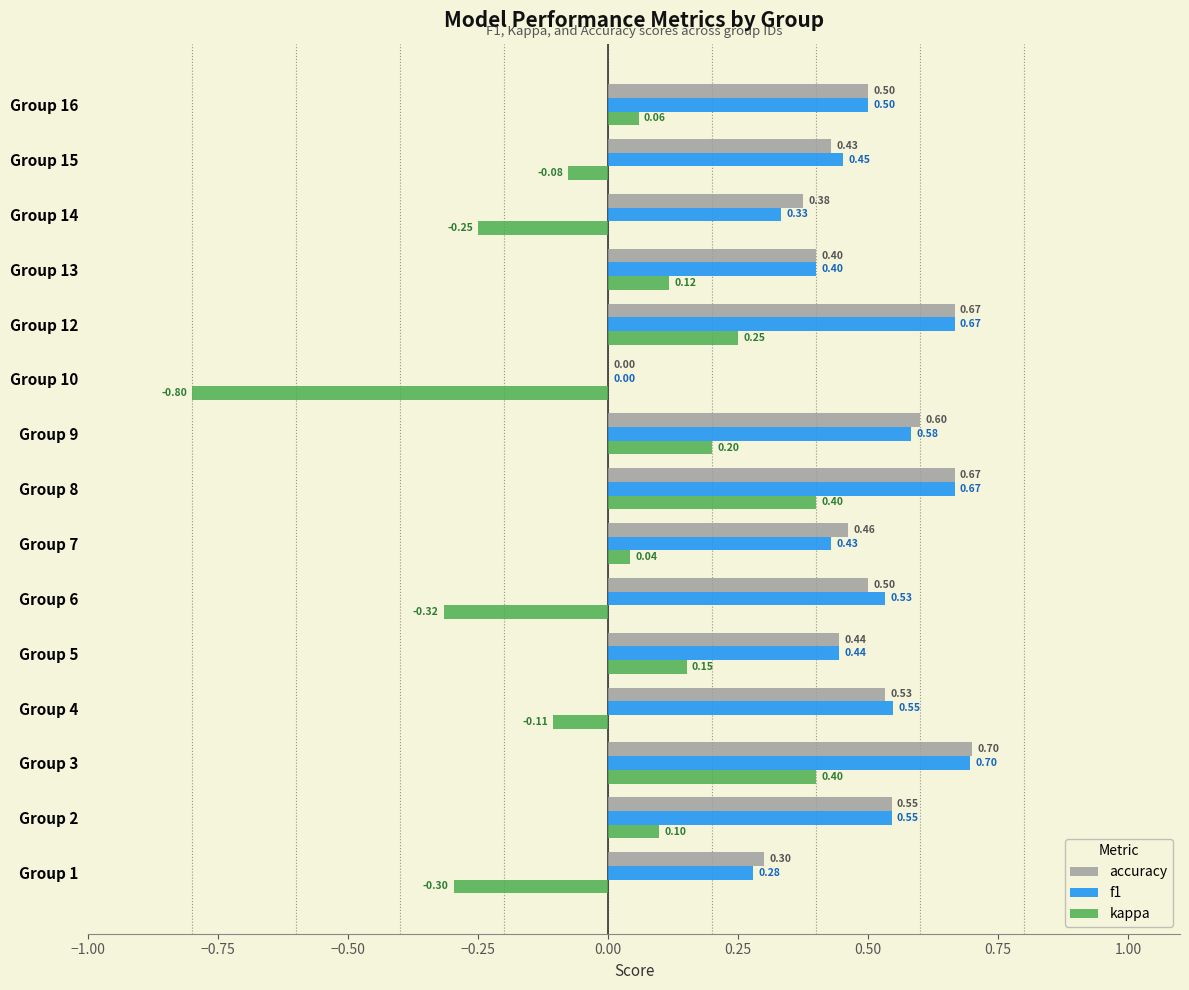

Which series changed the most between Group 2 and Group 3?

kappa